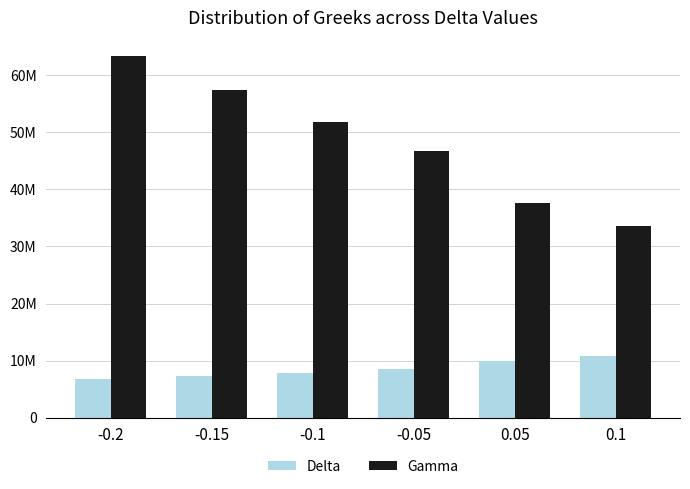

What is the approximate value of Gamma at -0.15, to the nearest 10?

57435280